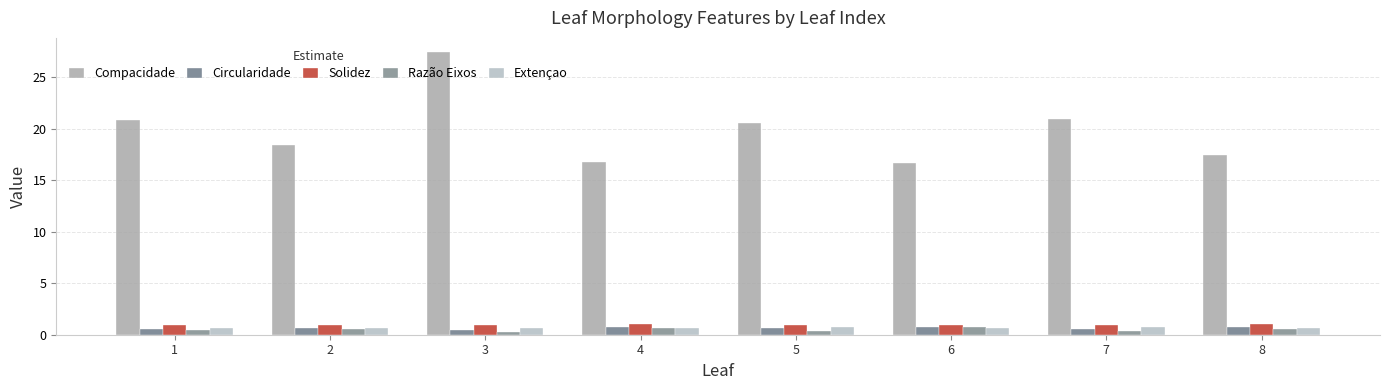

What is the difference between the second highest and second lowest values in the Compacidade series?

4.1